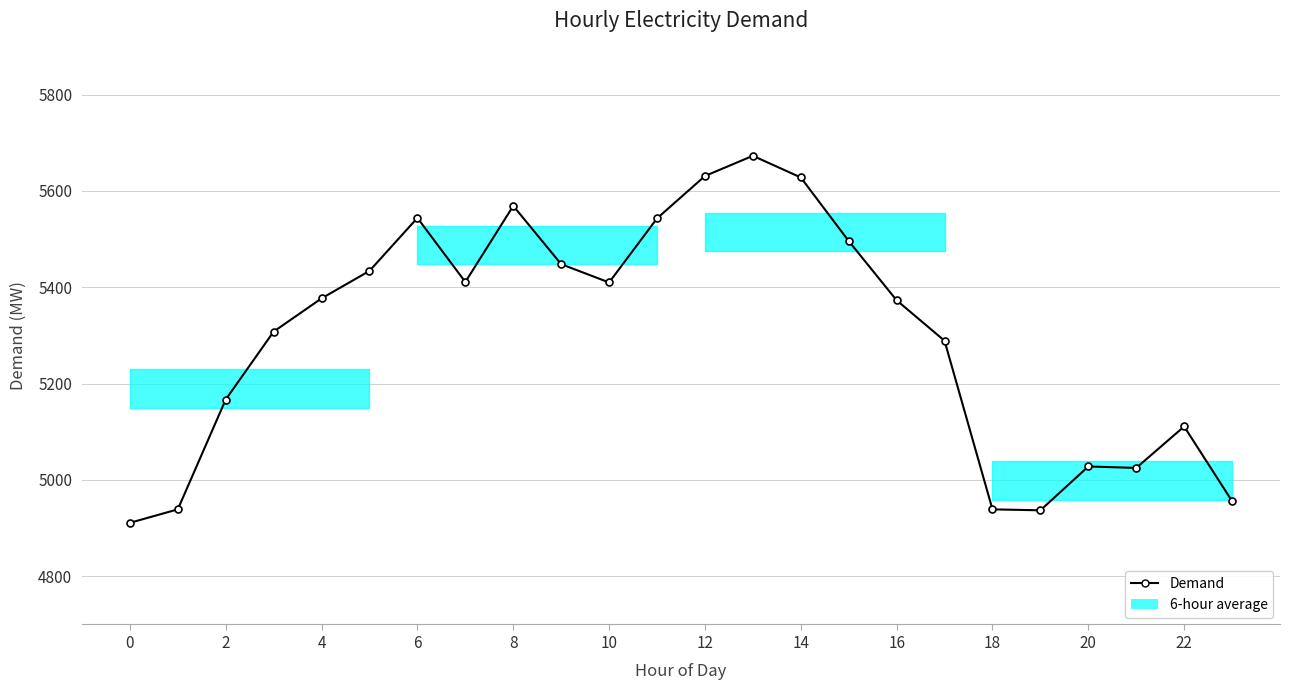

What is the difference between the maximum and minimum values?

762